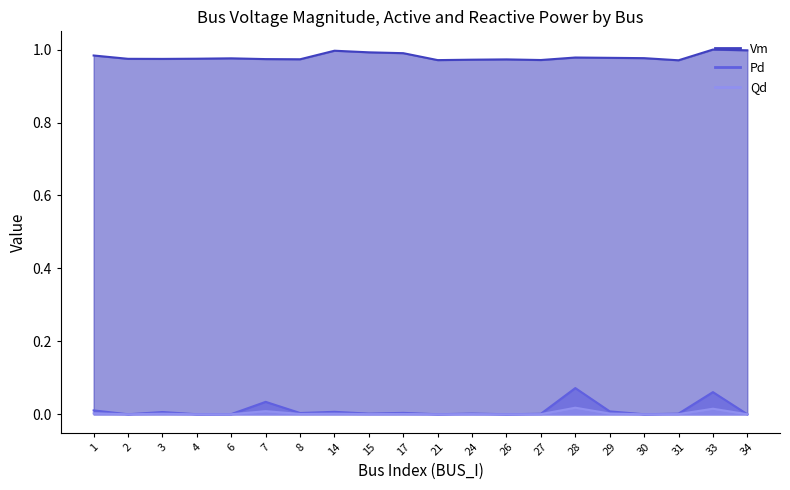

Which series changed the most between 4 and 21?

Vm